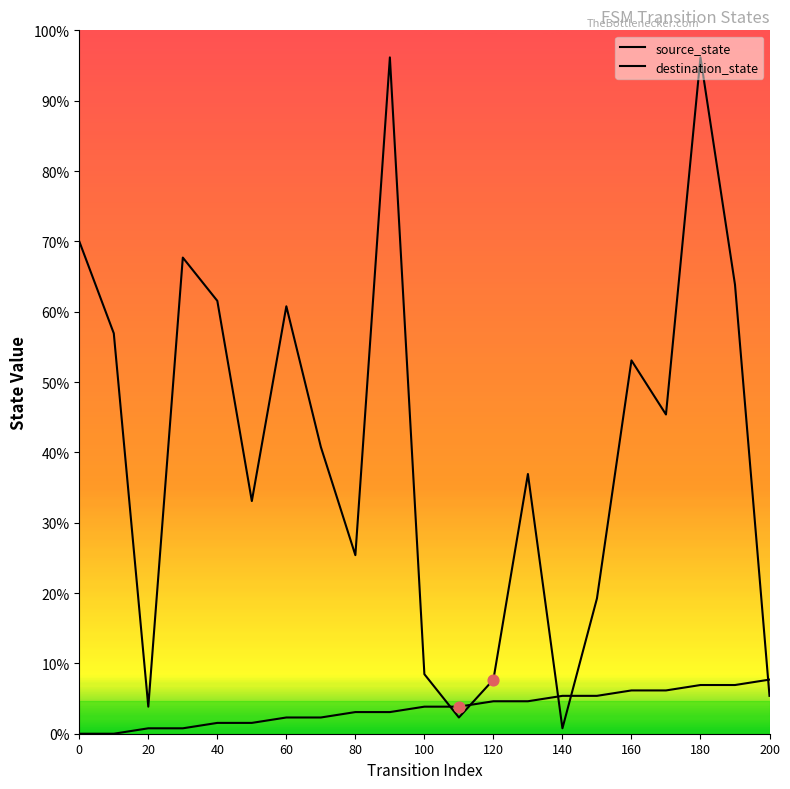

Is the value of source_state at 15 greater than the value of destination_state at 80?

No